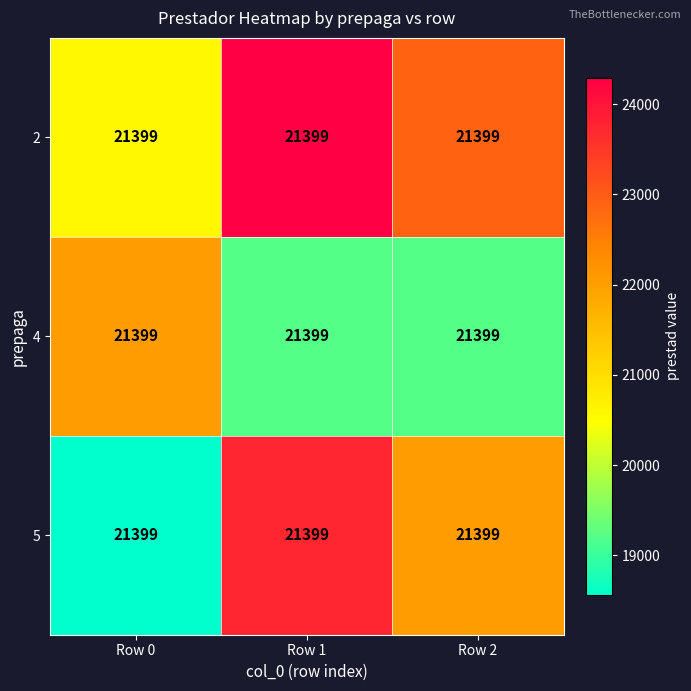

True or false: 4 has a value of 34812.2 at Row 0.

False